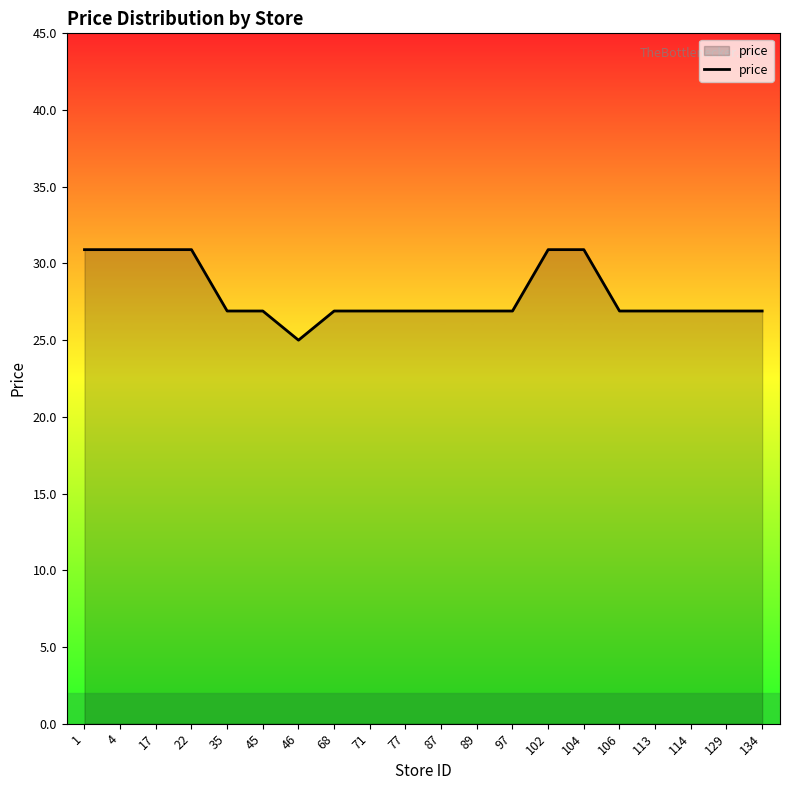

Reading left to right, extract all data points from this chart.

1=30.9	4=30.9	17=30.9	22=30.9	35=26.9	45=26.9	46=25.0	68=26.9	71=26.9	77=26.9	87=26.9	89=26.9	97=26.9	102=30.9	104=30.9	106=26.9	113=26.9	114=26.9	129=26.9	134=26.9